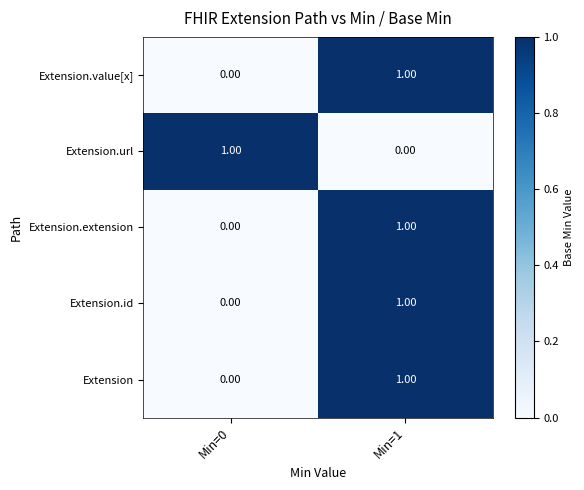

At which category is the sum across all series the highest?

Min=1